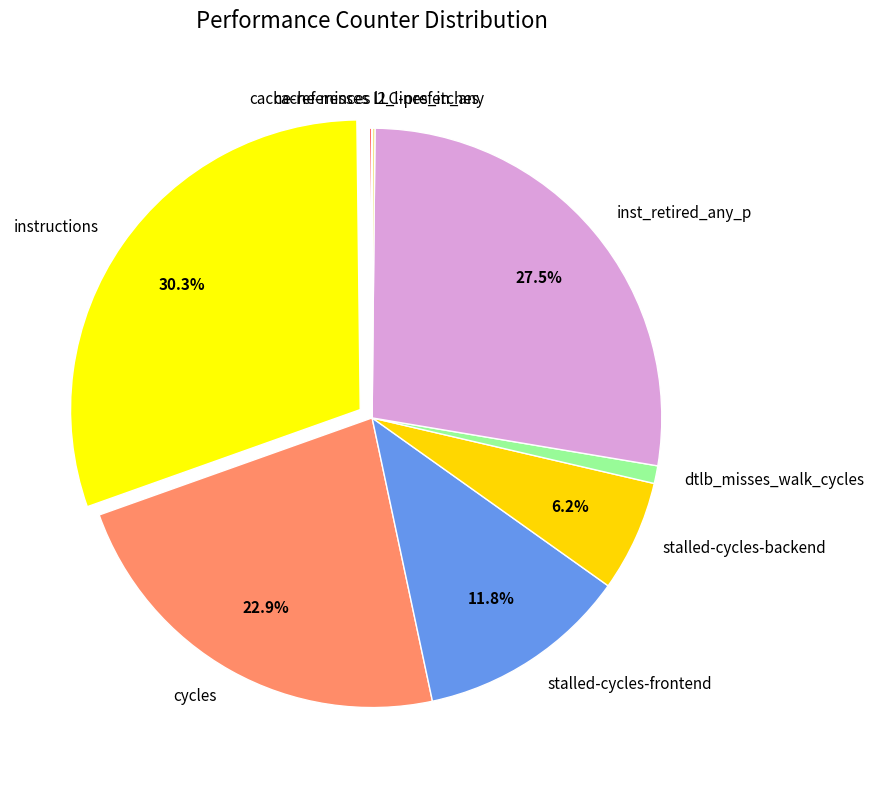

Which has a higher value, inst_retired_any_p or instructions?

instructions